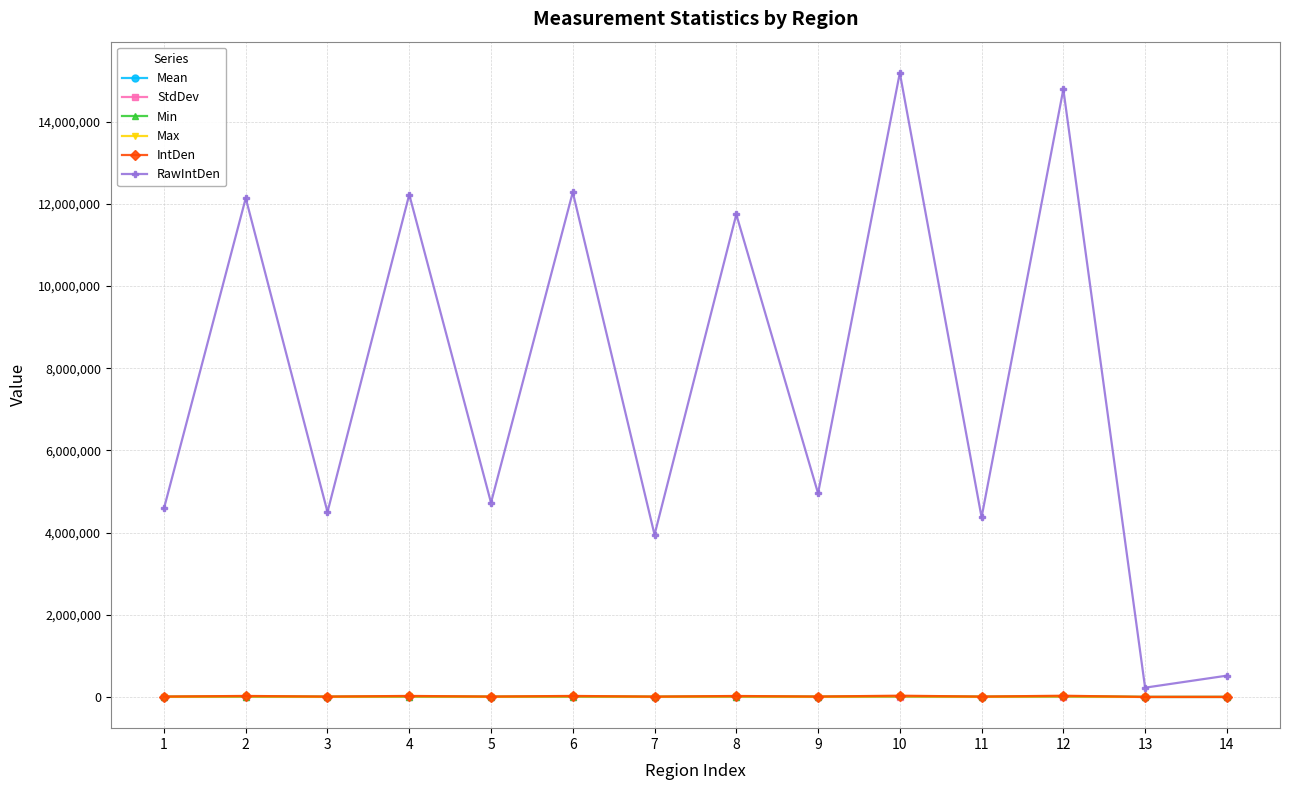

True or false: RawIntDen and Min cross at least once.

False